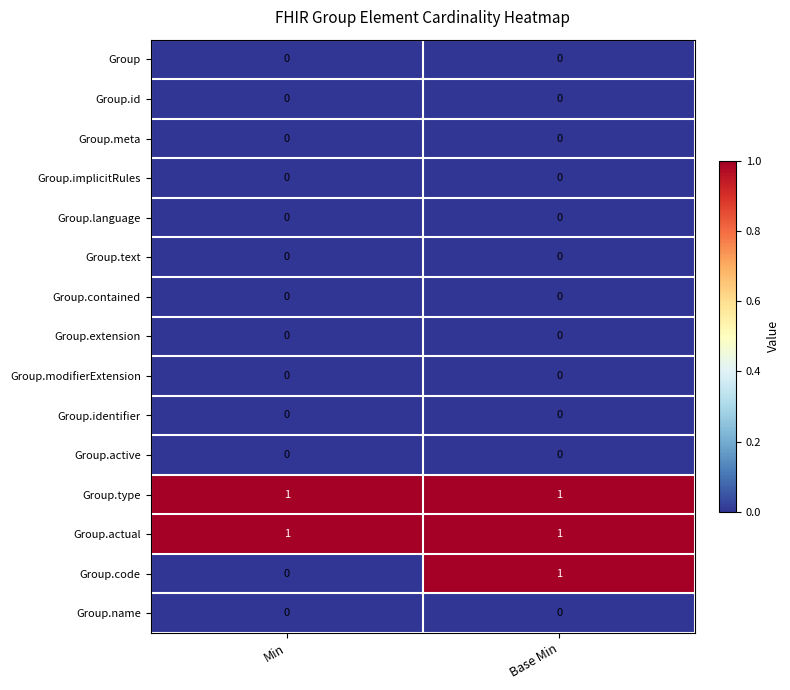

Which series has the widest spread of values?

Group.code